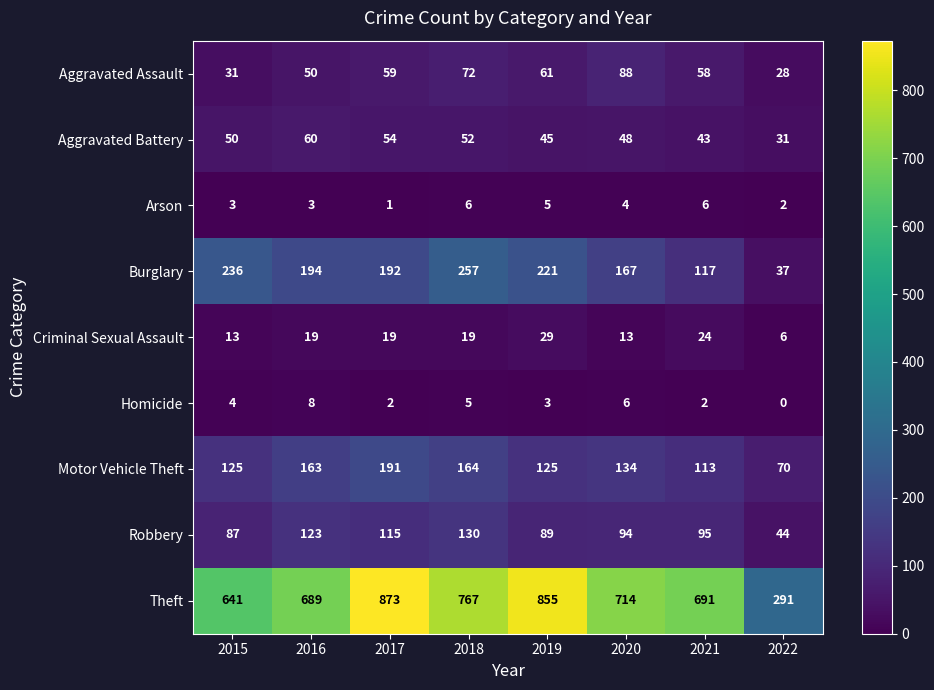

The Aggravated Assault series shows 59 at 2017. True or false?

True